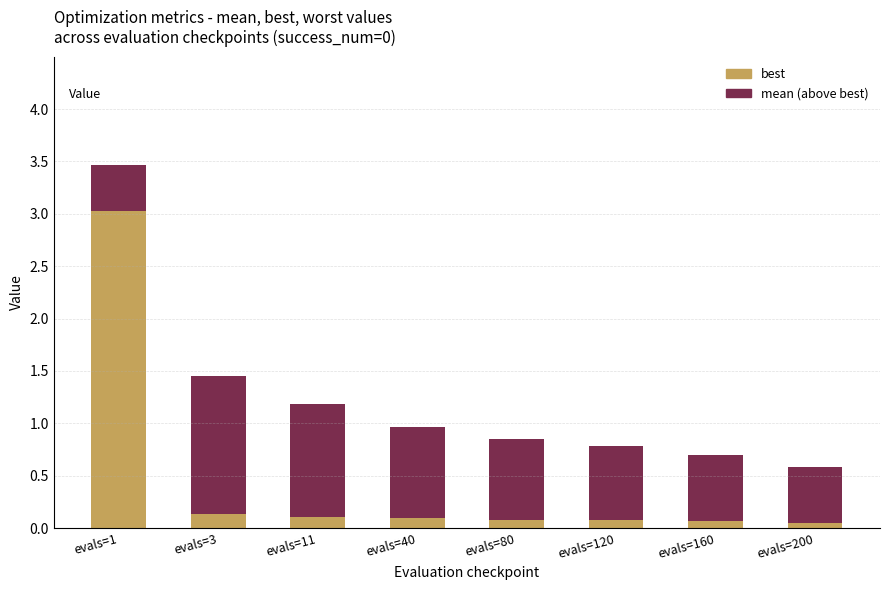

At which category is the sum across all series the highest?

evals=1